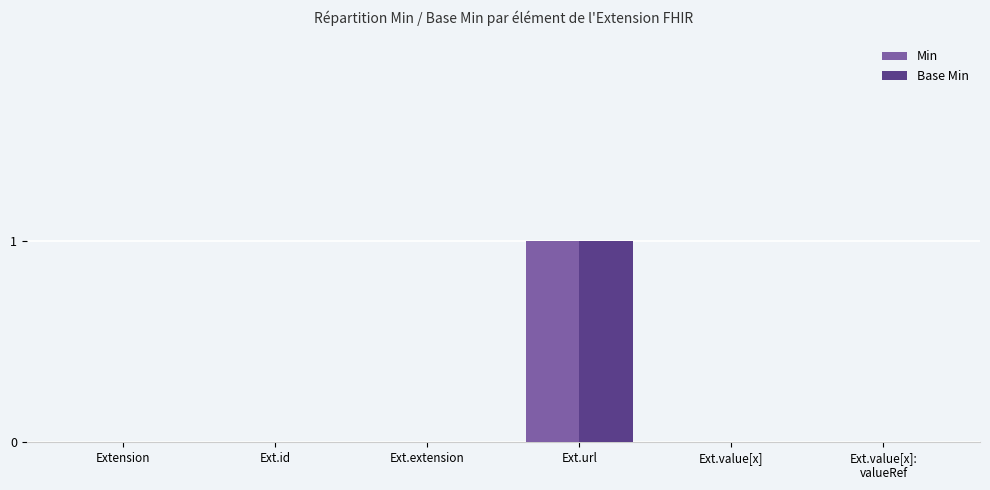

Which category has the highest value across all series?

Ext.url